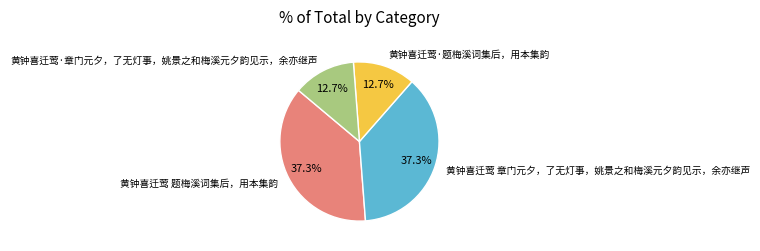

The 黄钟喜迁莺·章门元夕，了无灯事，姚景之和梅溪元夕韵见示，余亦继声 slice represents 13% of the pie. True or false?

True